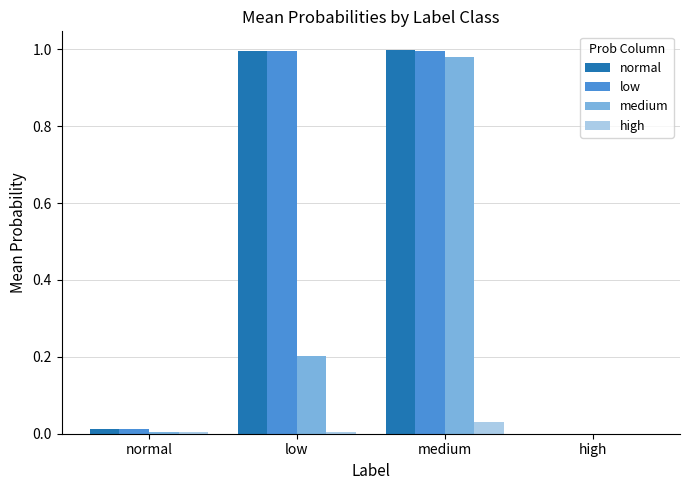

Which series changed the most between medium and high?

normal